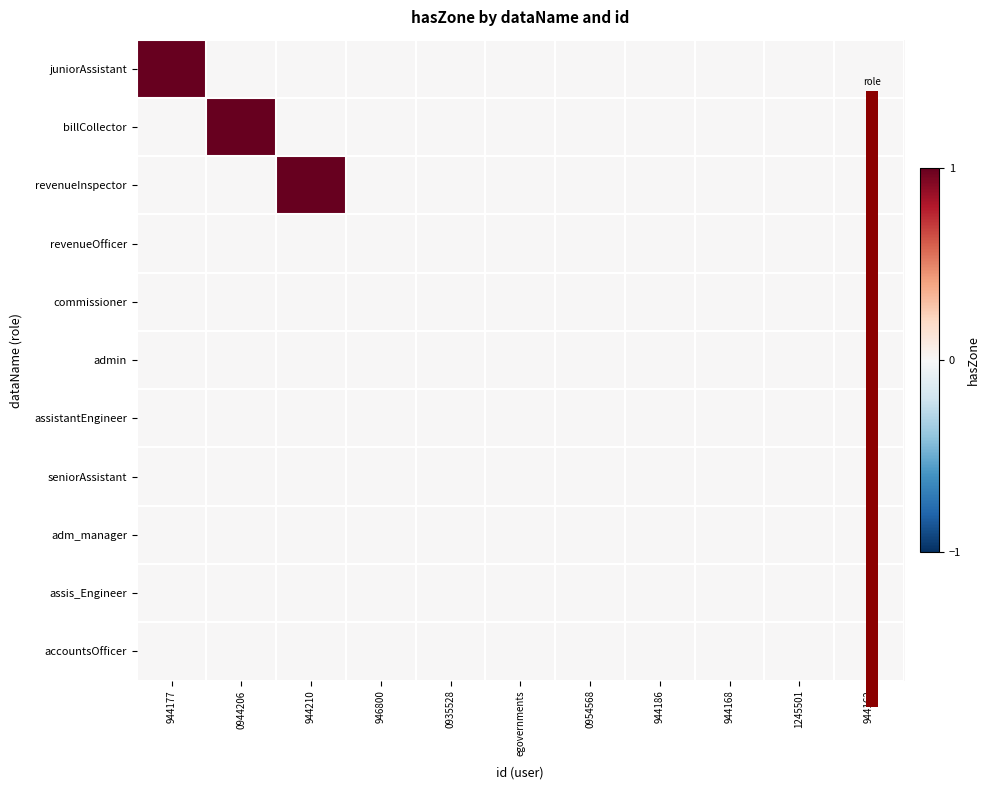

At how many categories does at least one series exceed 0?

3